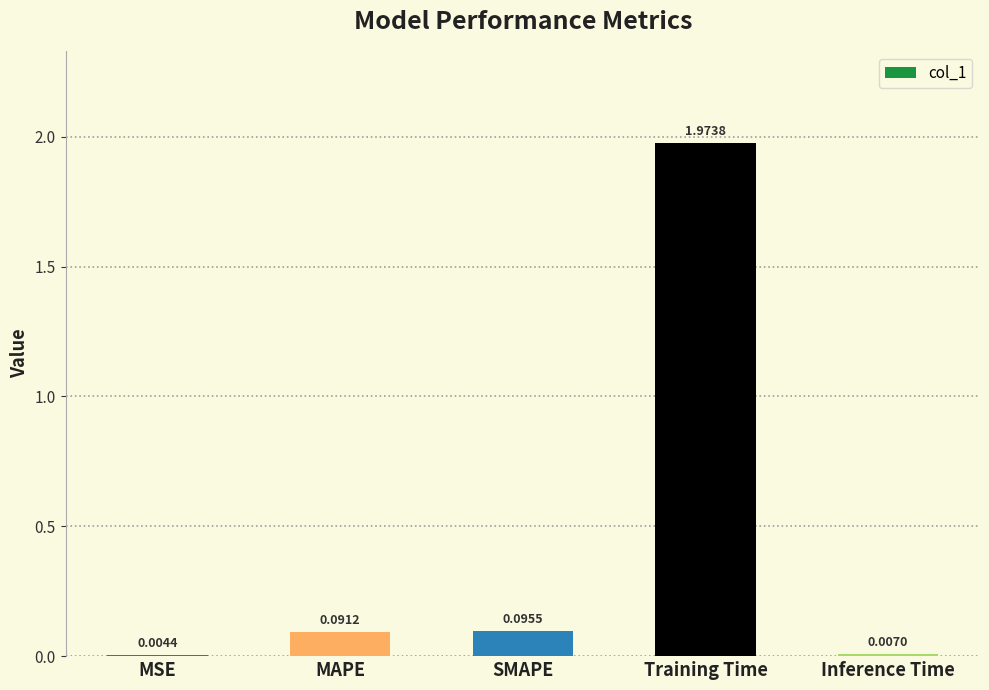

How many data points does each series have?

5